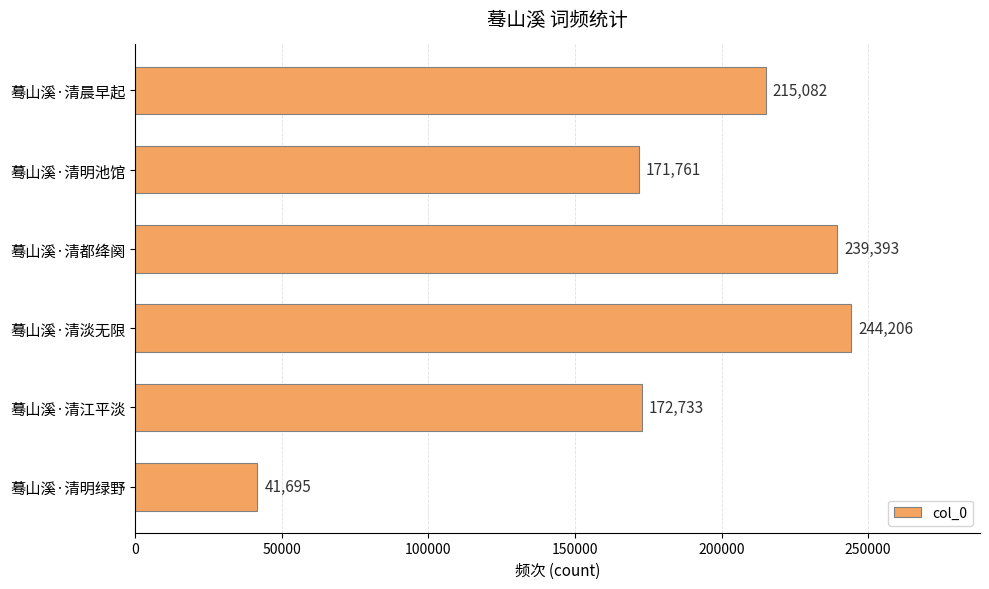

Is it true that the value at 蓦山溪·清明绿野 is 69350?

False